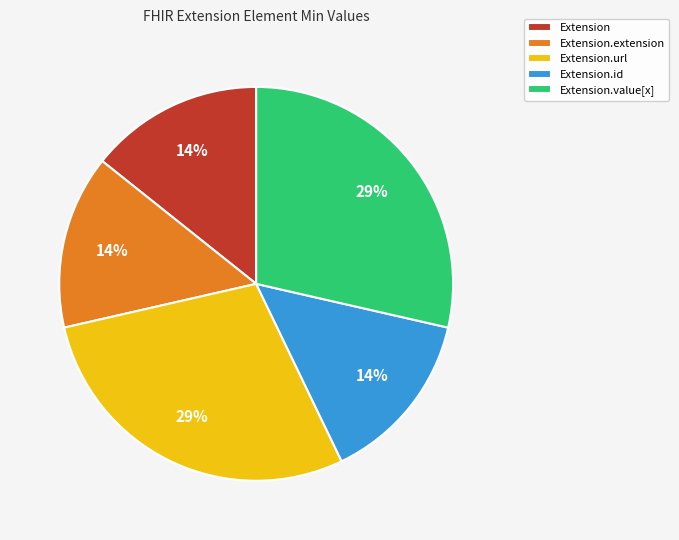

Is the sum of Extension.url and Extension.extension greater than half?

No